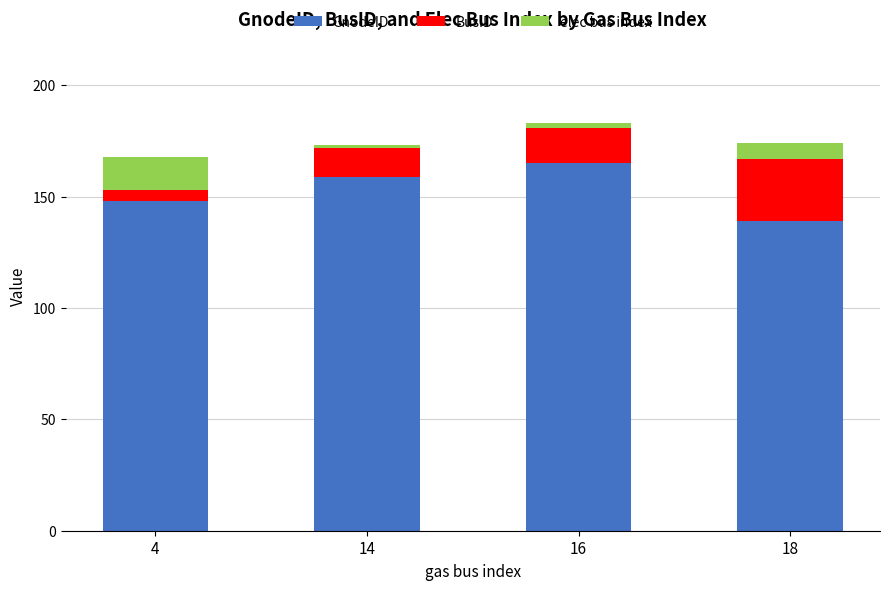

True or false: GnodeID has a value of 139 at 18.

True